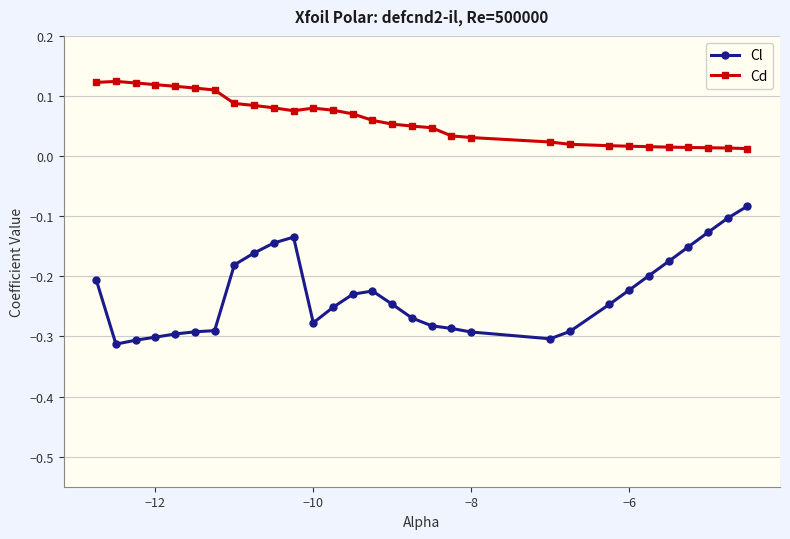

True or false: Cd and Cl cross at least once.

False